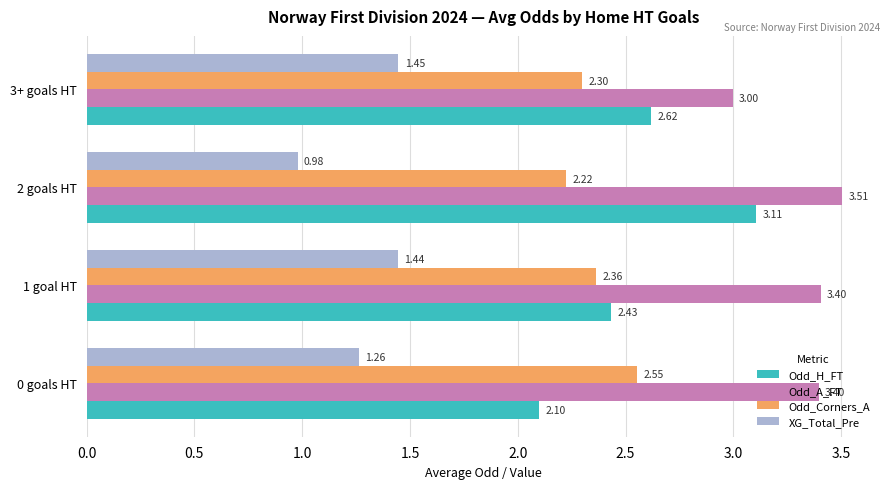

List the labels in order of XG_Total_Pre value, largest first.

3+ goals HT, 1 goal HT, 0 goals HT, 2 goals HT